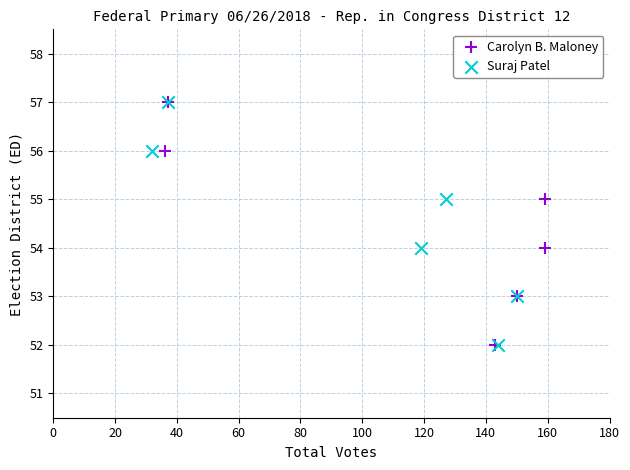

What are all the series names shown in the legend?

Carolyn B. Maloney, Suraj Patel